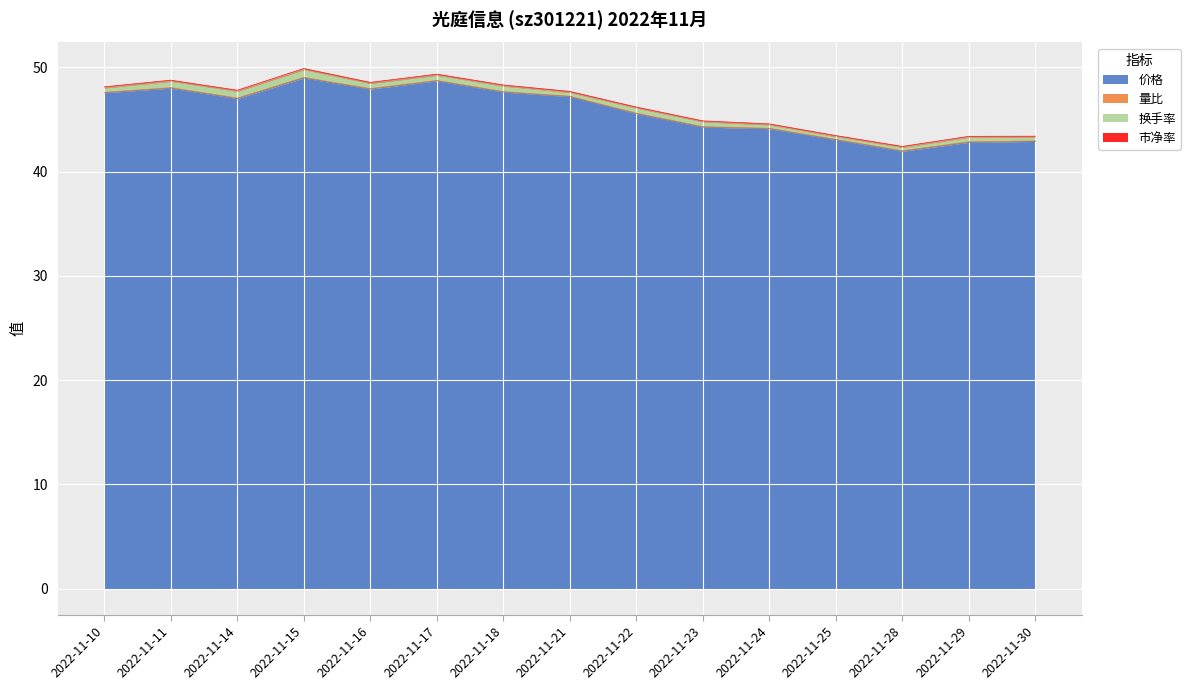

The value of 价格 at 2022-11-18 is 14.4. True or false?

False